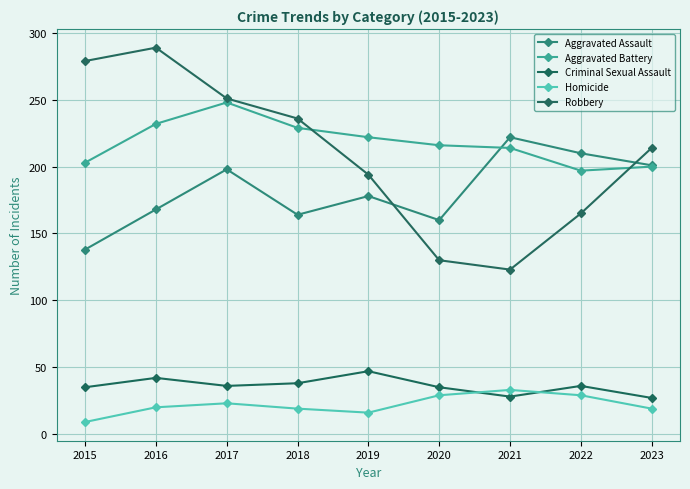

How many lines are shown in the chart?

5